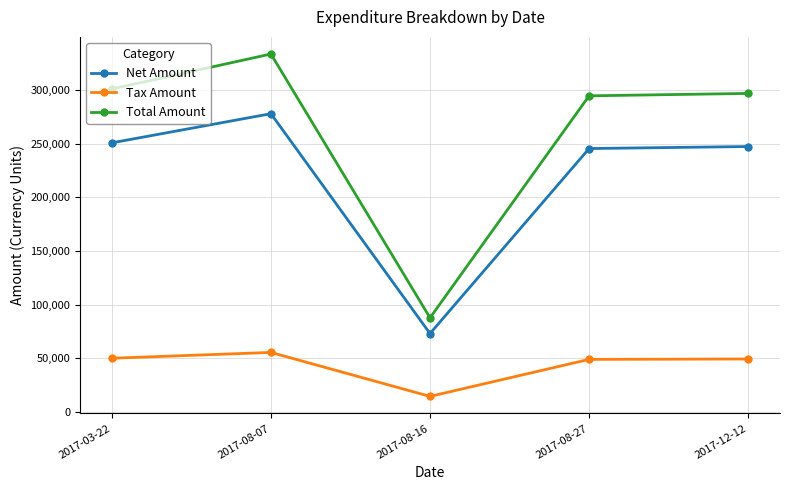

What is the difference between the second highest and minimum values in the Tax Amount series?

35519.0